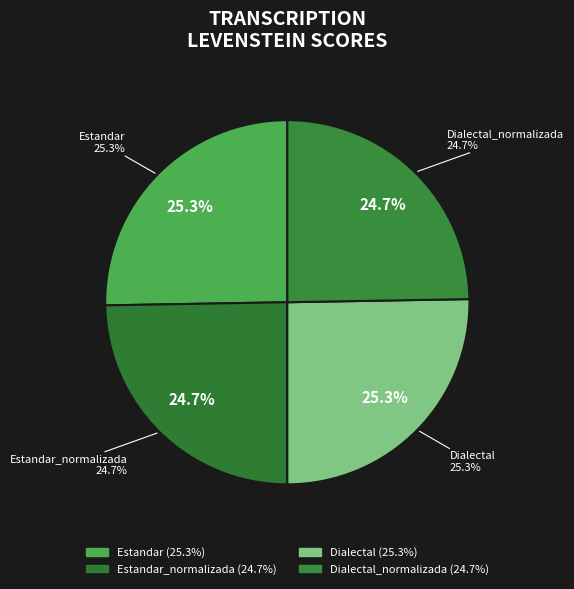

True or false: Dialectal_normalizada accounts for 25% of the total.

True